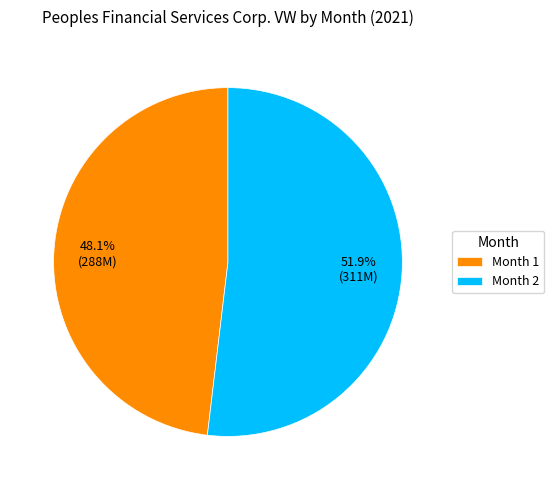

What is the ratio of the value at Month 1 to the value at Month 2?

0.9